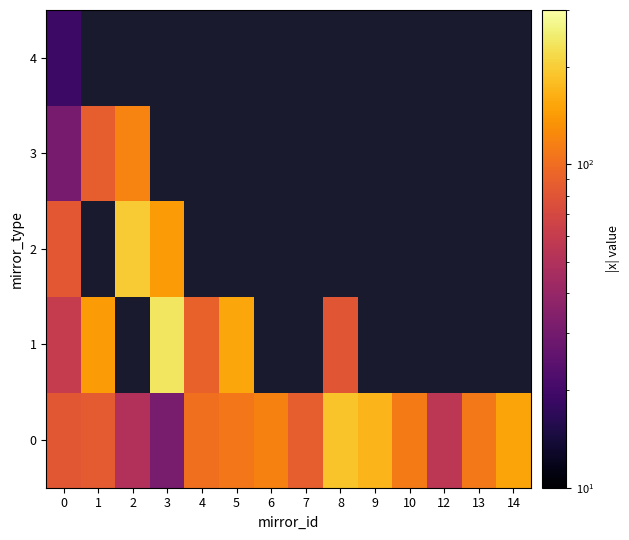

Between 3 and 14, which is larger?

14